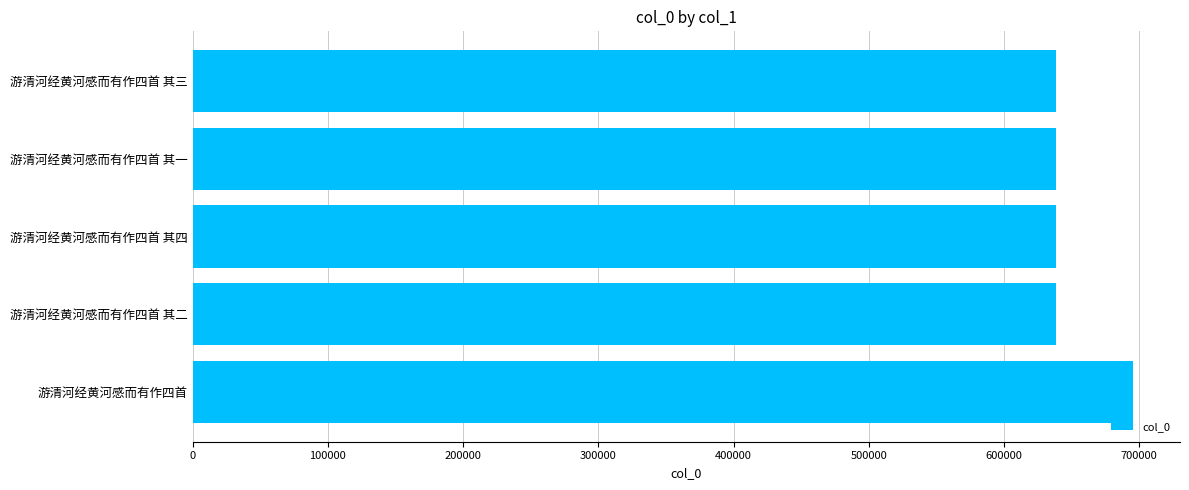

What is the difference between the maximum and minimum values?

56966